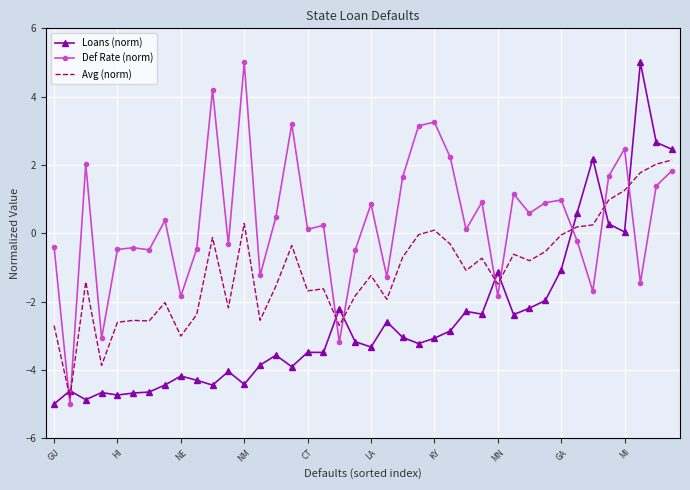

Which series ends up on top after the final intersection of Loans (norm) and Def Rate (norm)?

Loans (norm)